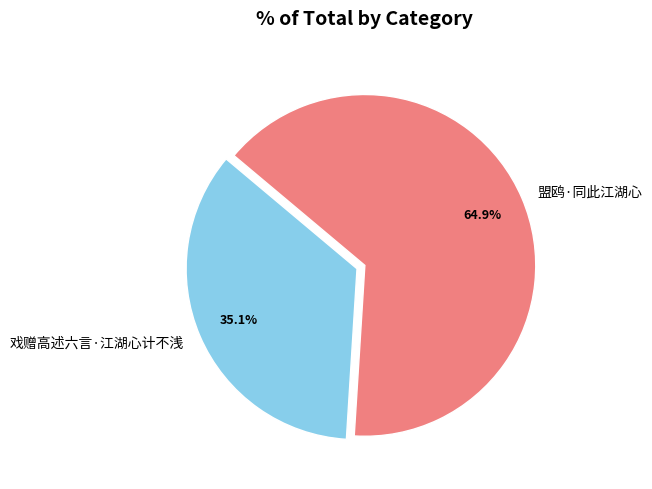

Which category has the biggest portion of the pie?

盟鸥·同此江湖心